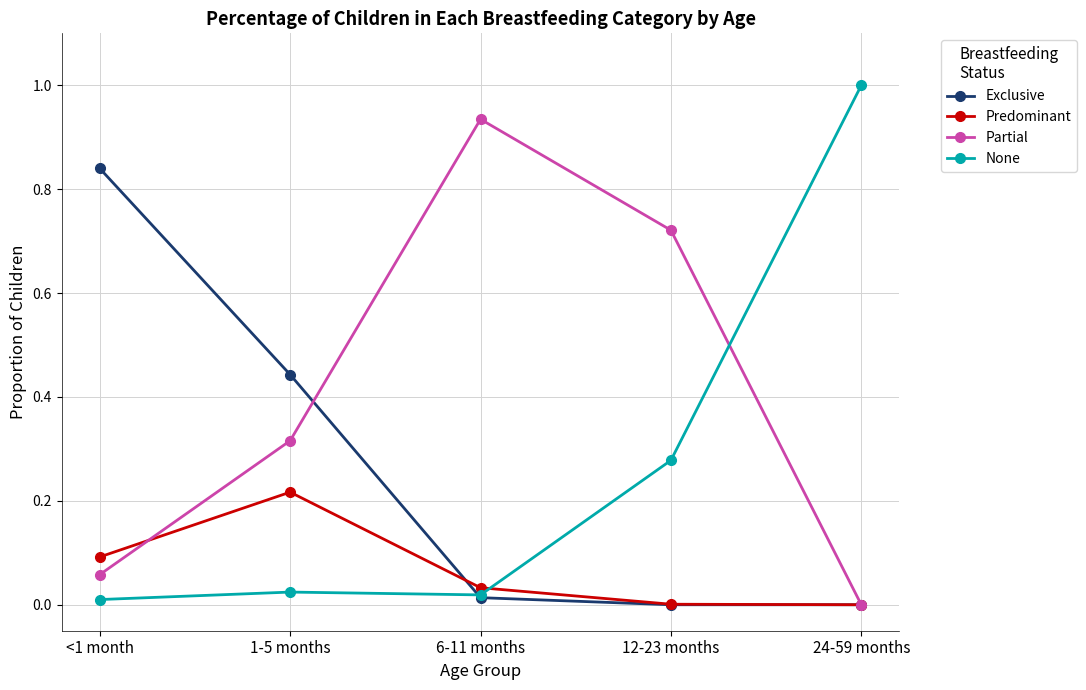

True or false: Exclusive and Partial cross at least once.

True